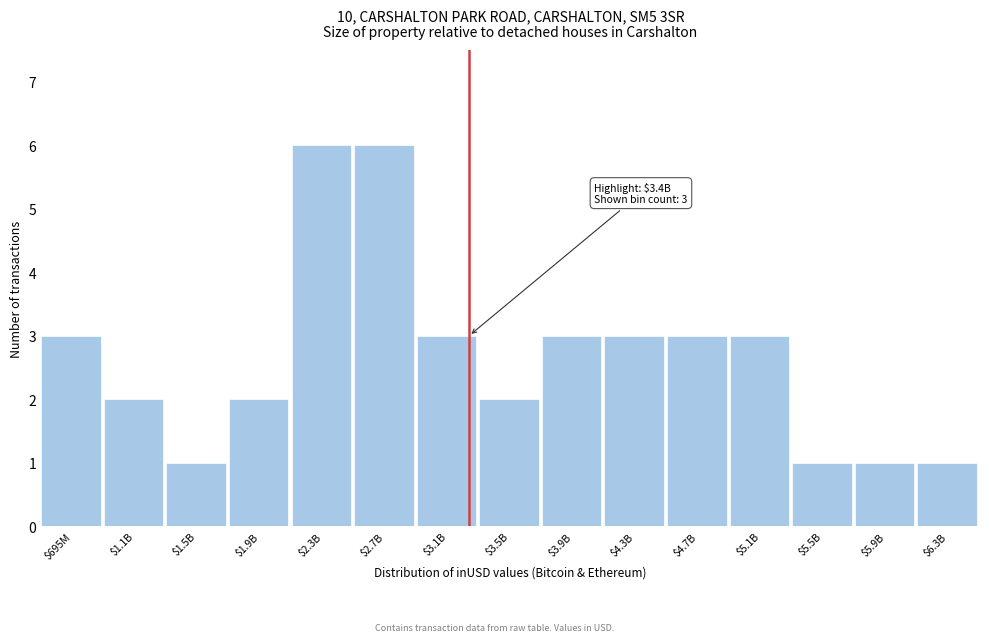

Reading left to right, extract all data points from this chart.

3	2	1	2	6	6	3	2	3	3	3	3	1	1	1